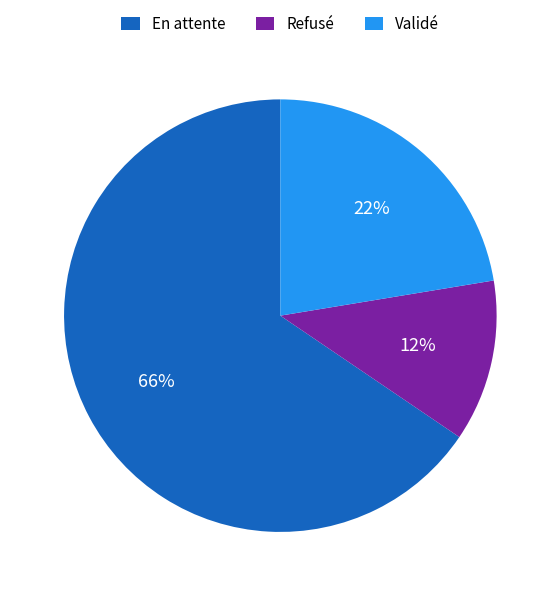

Which slice is the largest?

En attente